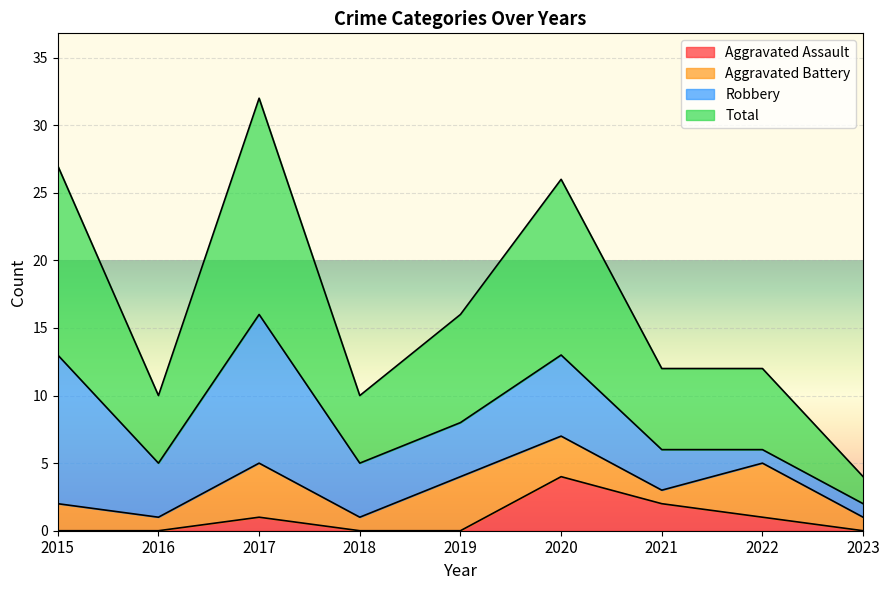

Rank the categories by Aggravated Assault value from lowest to highest.

2015, 2016, 2018, 2019, 2023, 2017, 2022, 2021, 2020